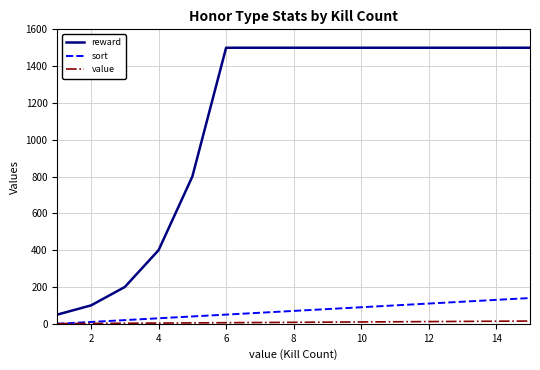

Which series has the largest total across all categories?

reward